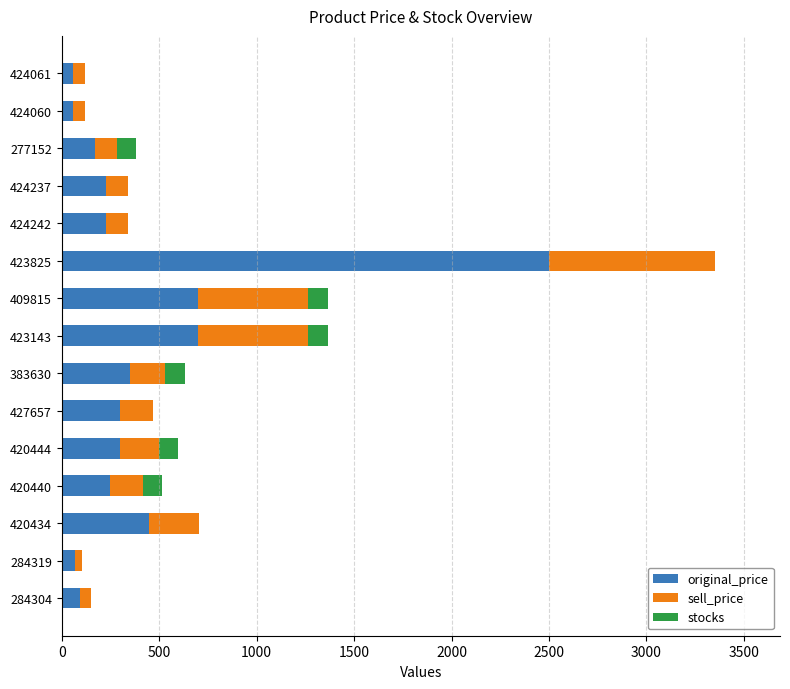

At which category is the sum across all series the highest?

423825